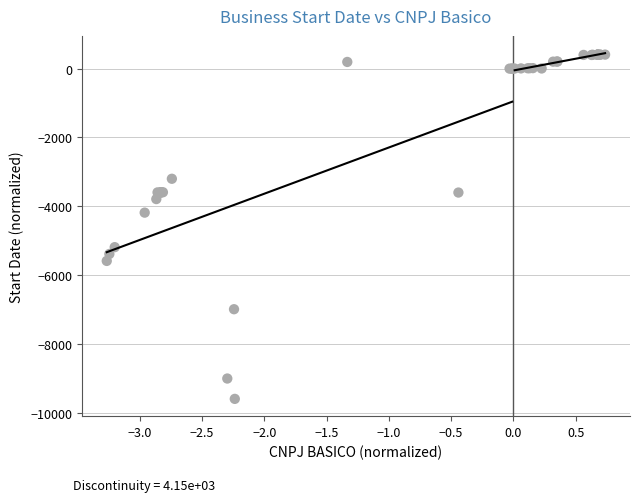

What Y value in the scatter plot is closest to -4595?

-4186.1